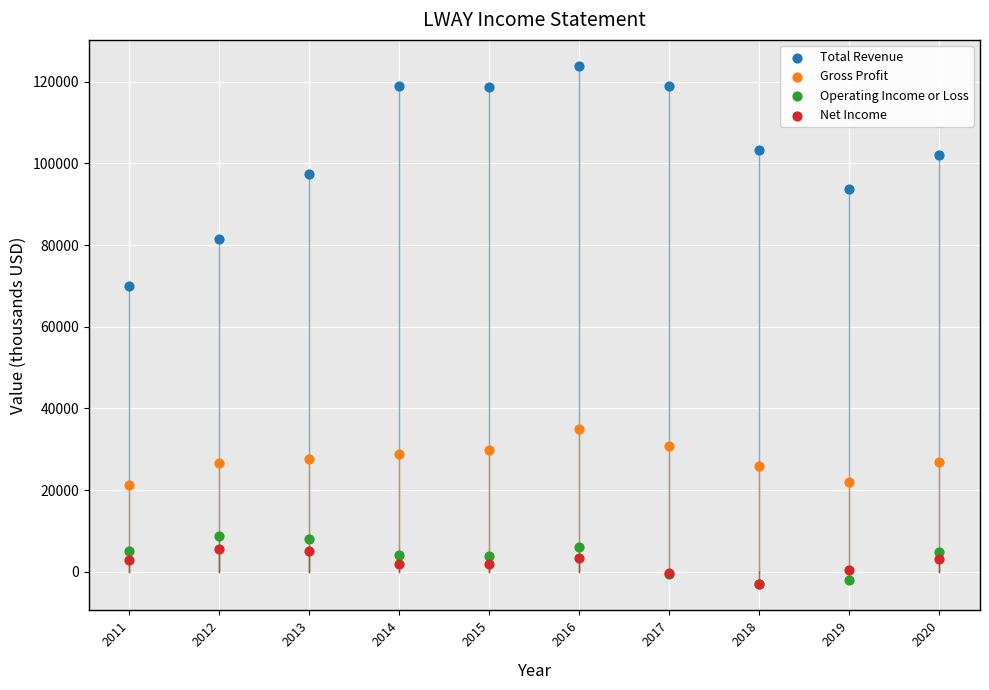

Across all series, what Y value is closest to 60400?

70000